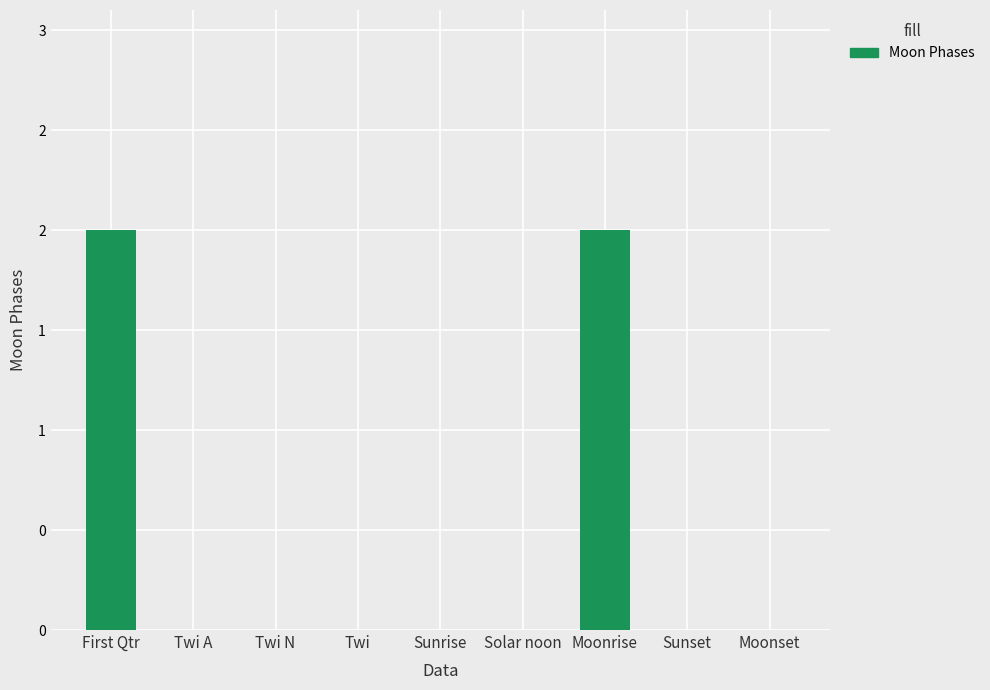

The chart shows a value of 0 at Moonset. True or false?

True